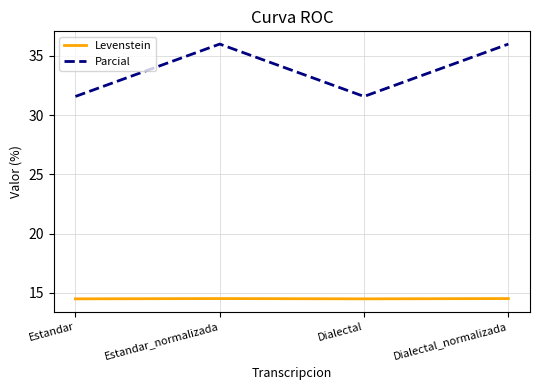

True or false: Parcial and Levenstein cross at least once.

False